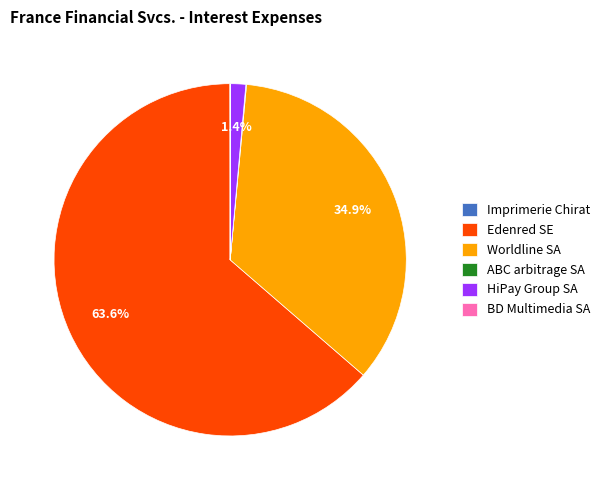

What is the largest slice in the pie chart?

Edenred SE